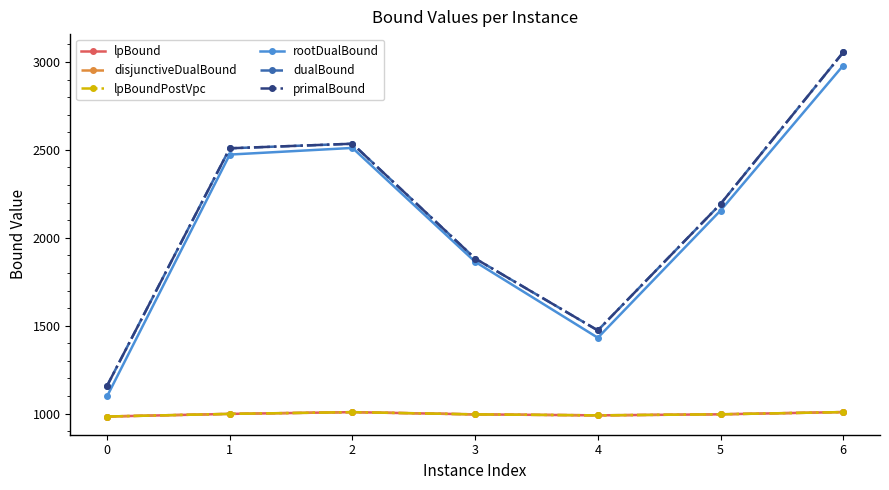

Reading left to right, extract all data points from this chart.

lpBound: 983.2	998.1	1008.0	995.3	989.8	995.7	1008.4
disjunctiveDualBound: 983.2	998.1	1008.0	995.3	989.8	995.7	1008.4
lpBoundPostVpc: 983.2	998.1	1008.0	995.3	989.8	995.7	1008.4
rootDualBound: 1098.3	2473.3	2511.1	1863.4	1431.2	2154.9	2980.0
dualBound: 1158.0	2509.0	2535.0	1882.0	1473.0	2192.0	3055.0
primalBound: 1158.0	2509.0	2535.0	1882.0	1473.0	2192.0	3055.0